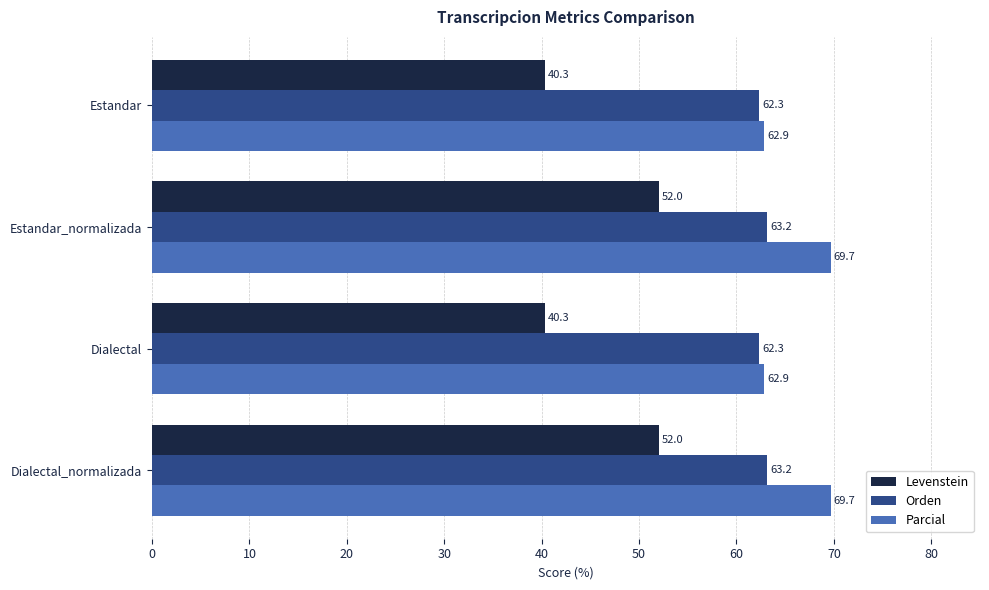

What is the smallest value displayed?

40.3